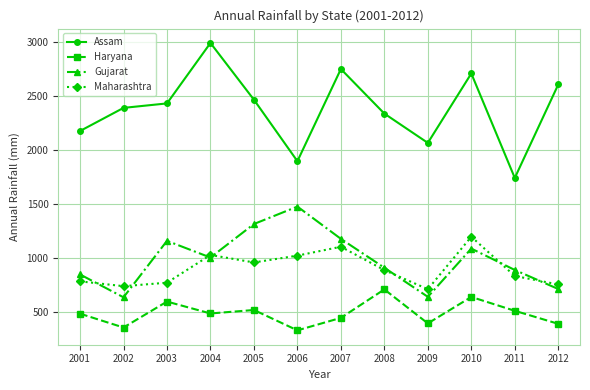

What is the value of the Gujarat point at the 12th from the left?

714.0